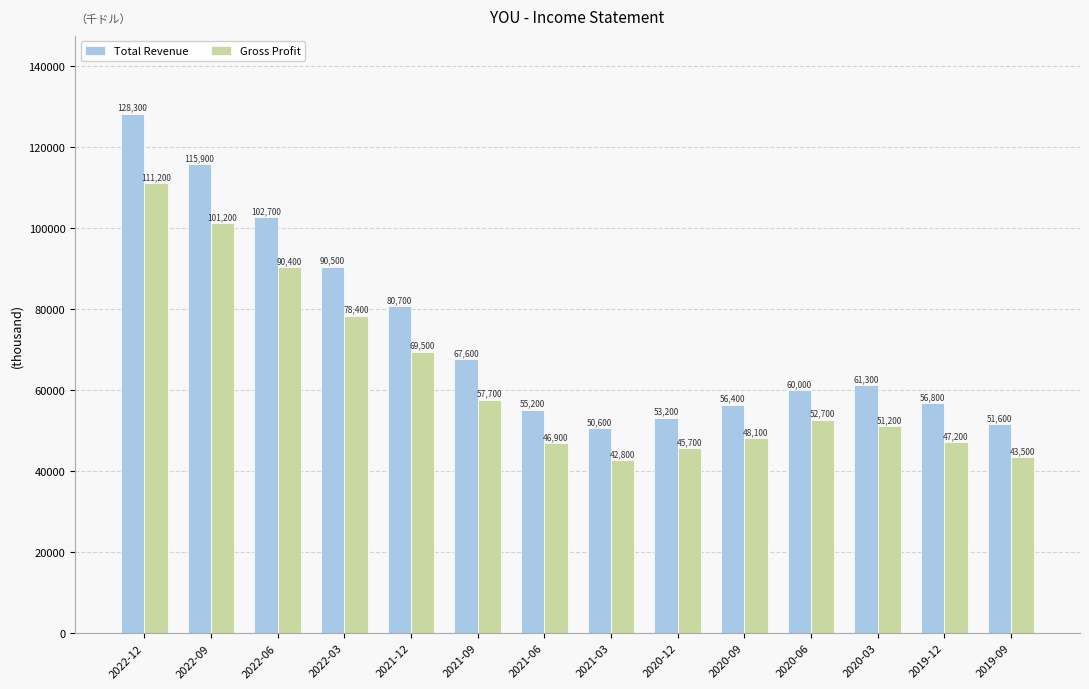

True or false: Total Revenue has a value of 90500 at 2022-03.

True